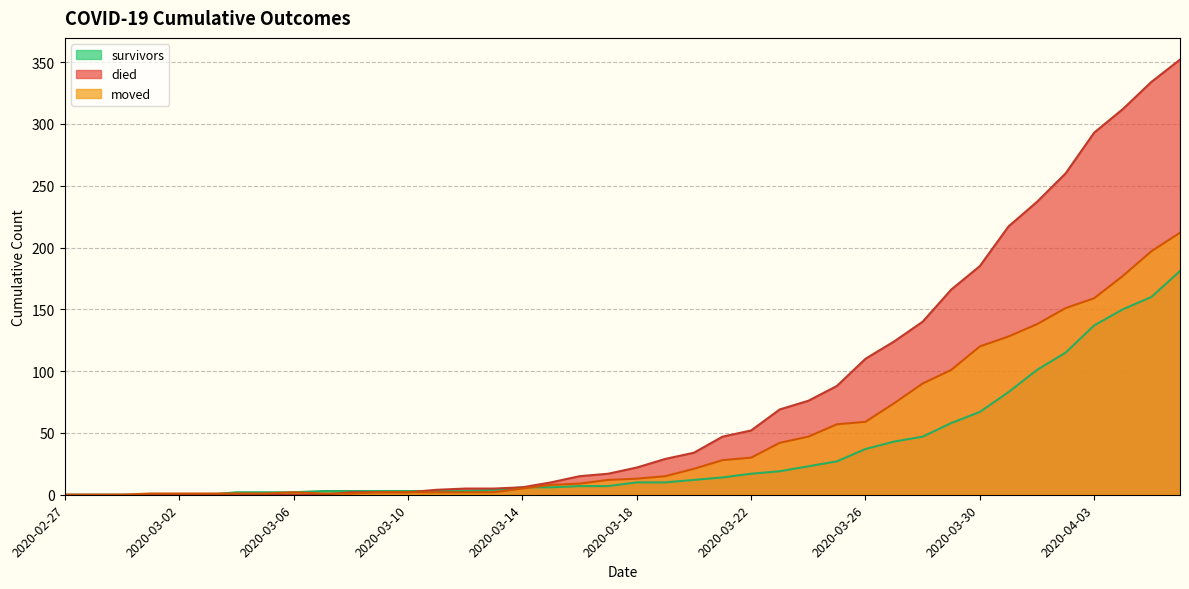

At which category is the sum across all series the highest?

2020-04-06